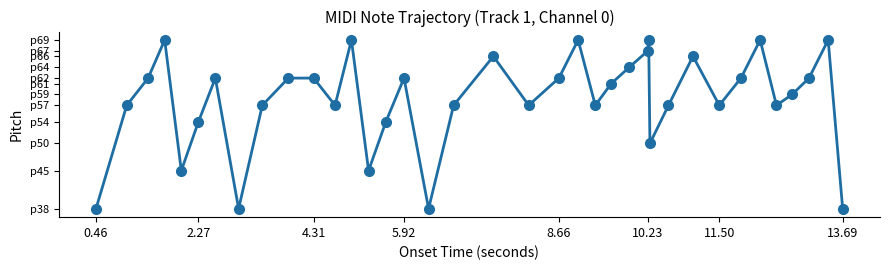

At which category does the chart reach its minimum across all series?

0.46